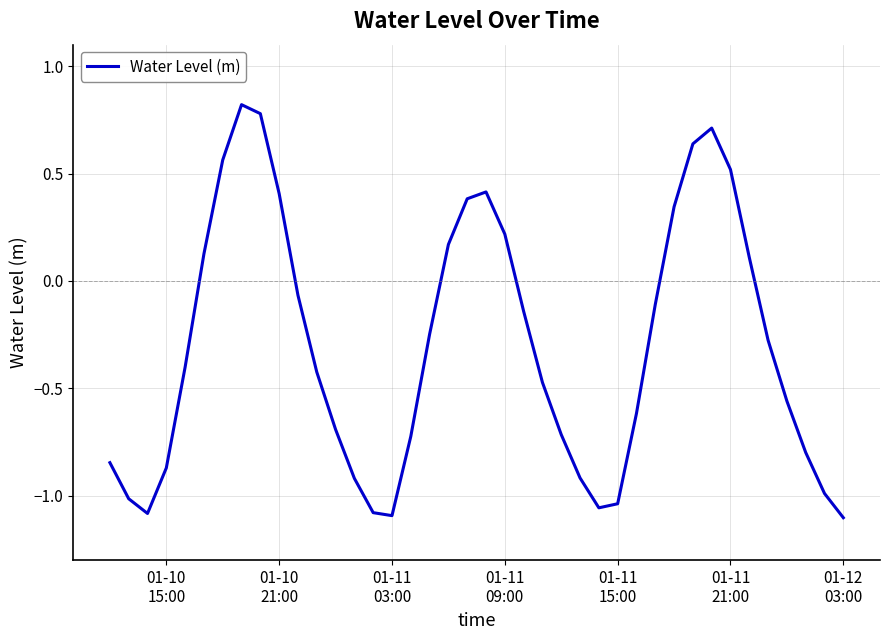

What is the difference between the maximum and minimum values?

1.9